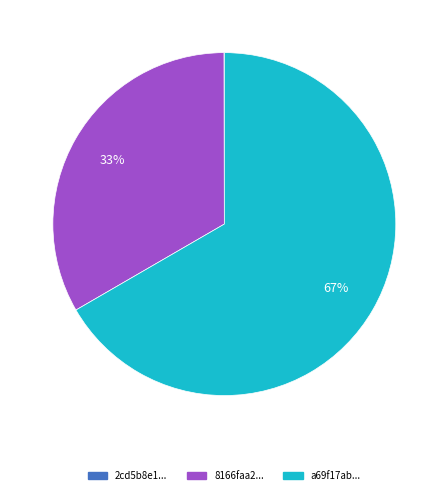

To the nearest percent, what is the difference between the largest and smallest slice percentages?

67%